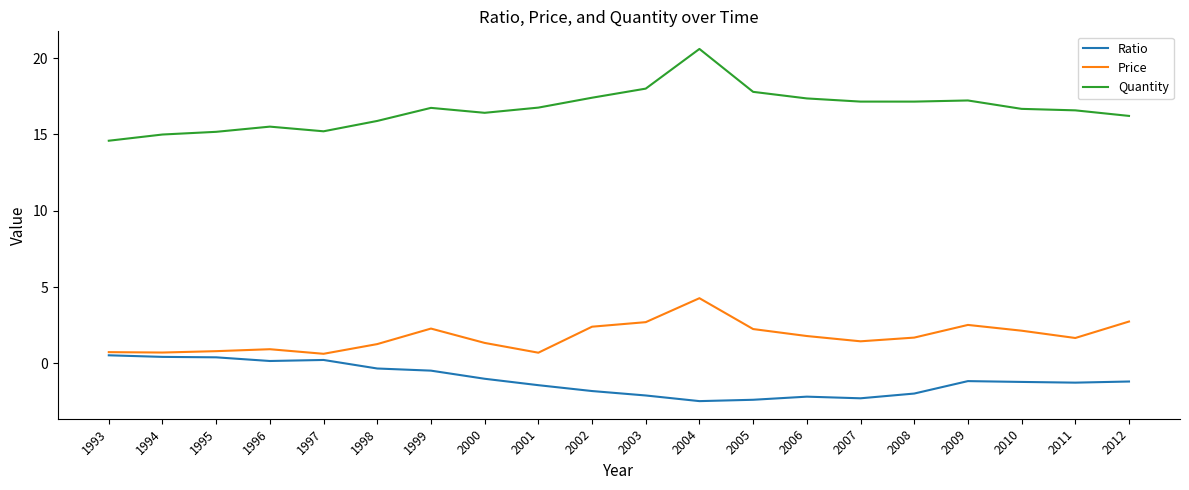

What is the smallest value displayed?

-2.5